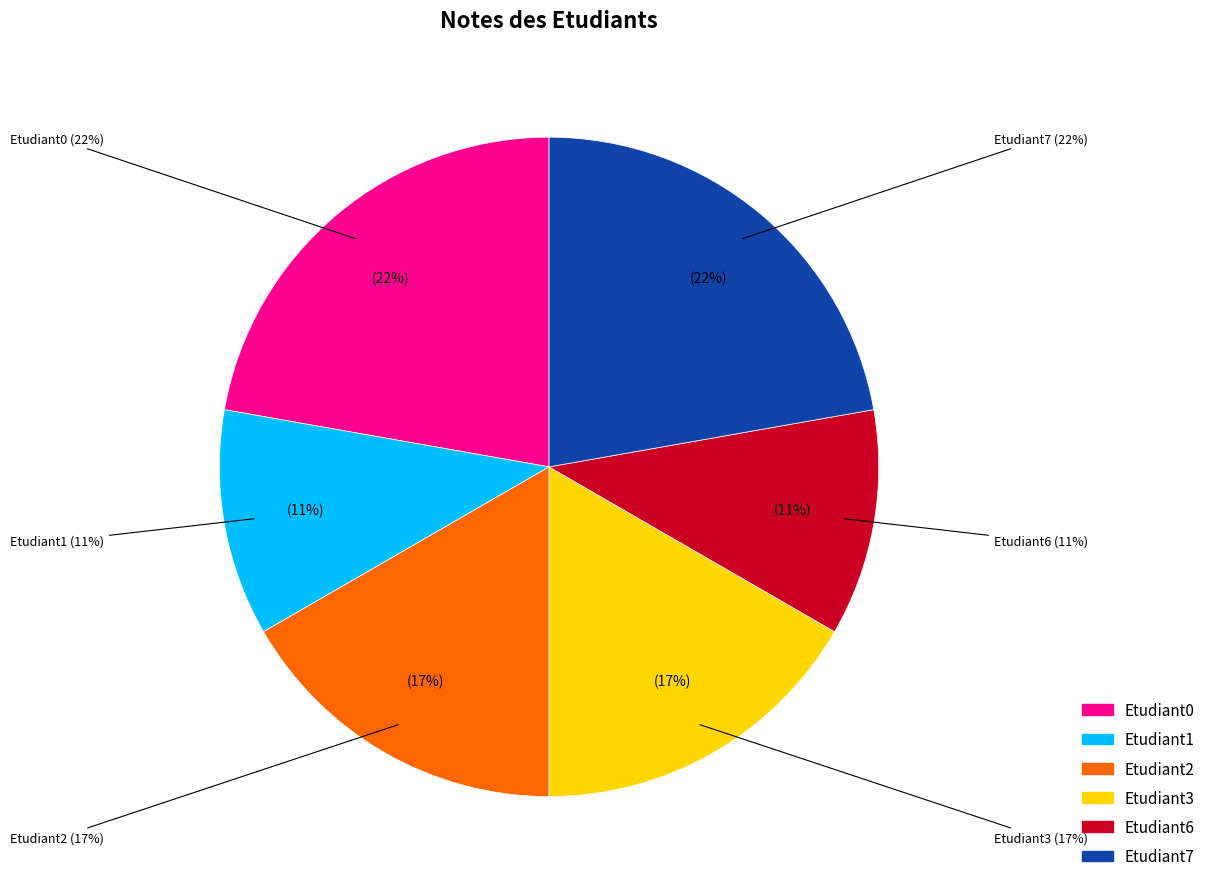

Is it true that Etudiant3 is 22% of the pie?

False